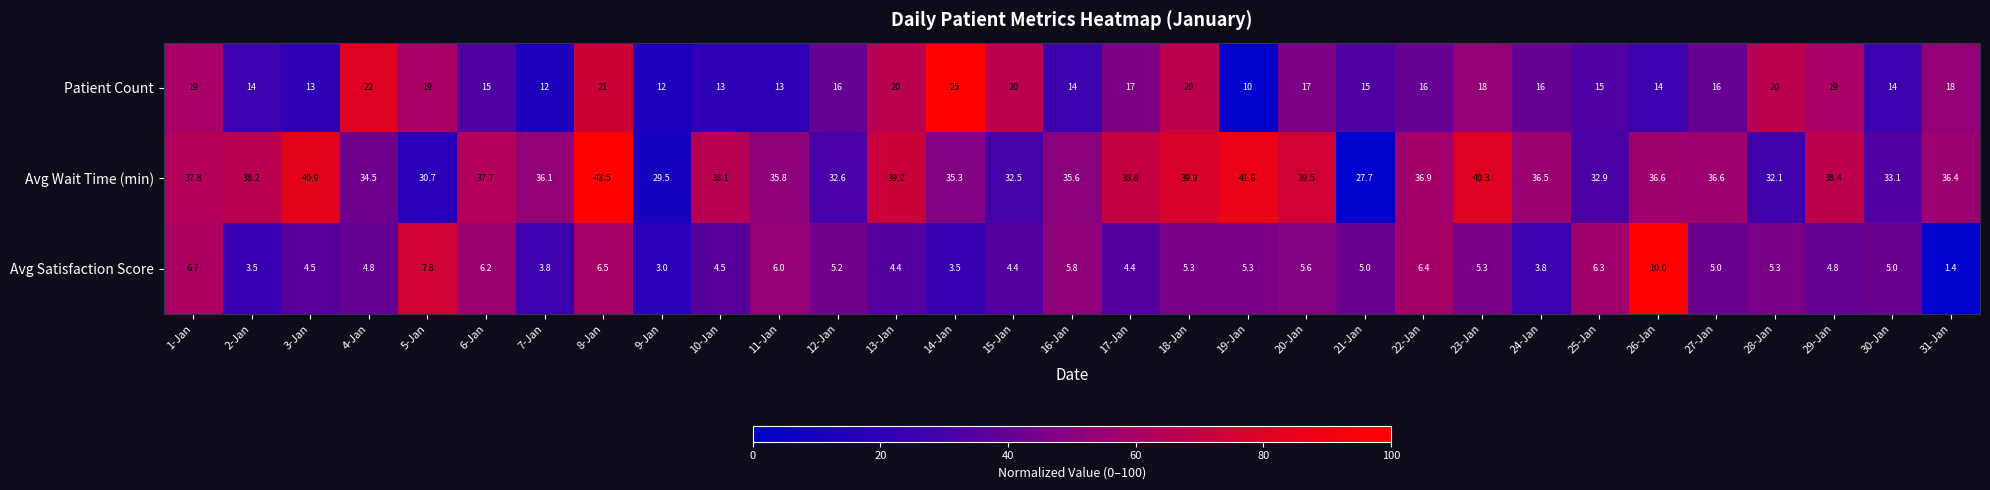

What is the total value across all series at 29-Jan?

62.2